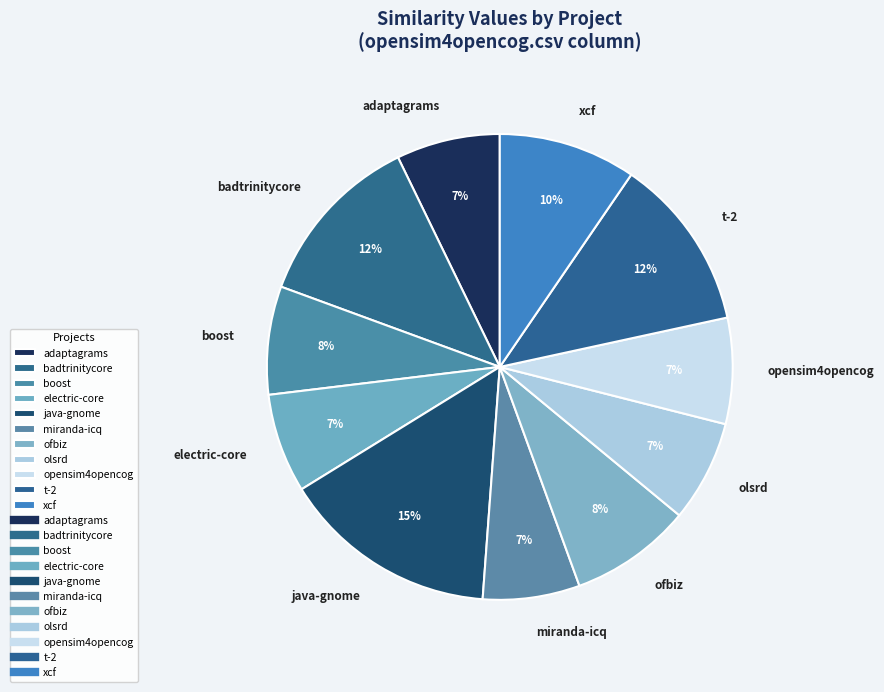

What percentage is the opensim4opencog slice, to the nearest percent?

7%